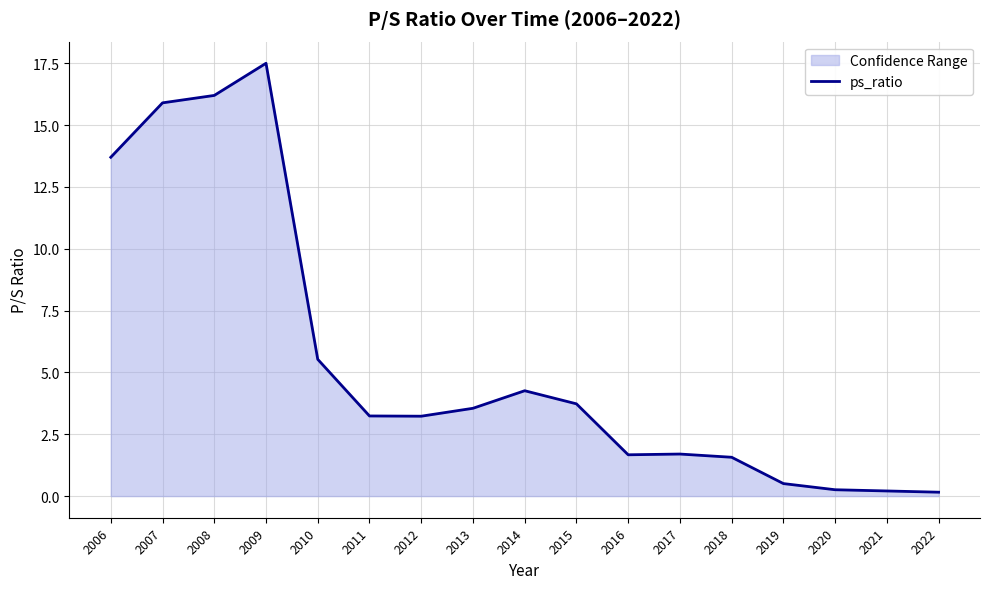

Reading left to right, transcribe all the data shown in this chart.

13.7	15.9	16.2	17.5	5.5	3.2	3.2	3.5	4.3	3.7	1.7	1.7	1.6	0.5	0.3	0.2	0.2